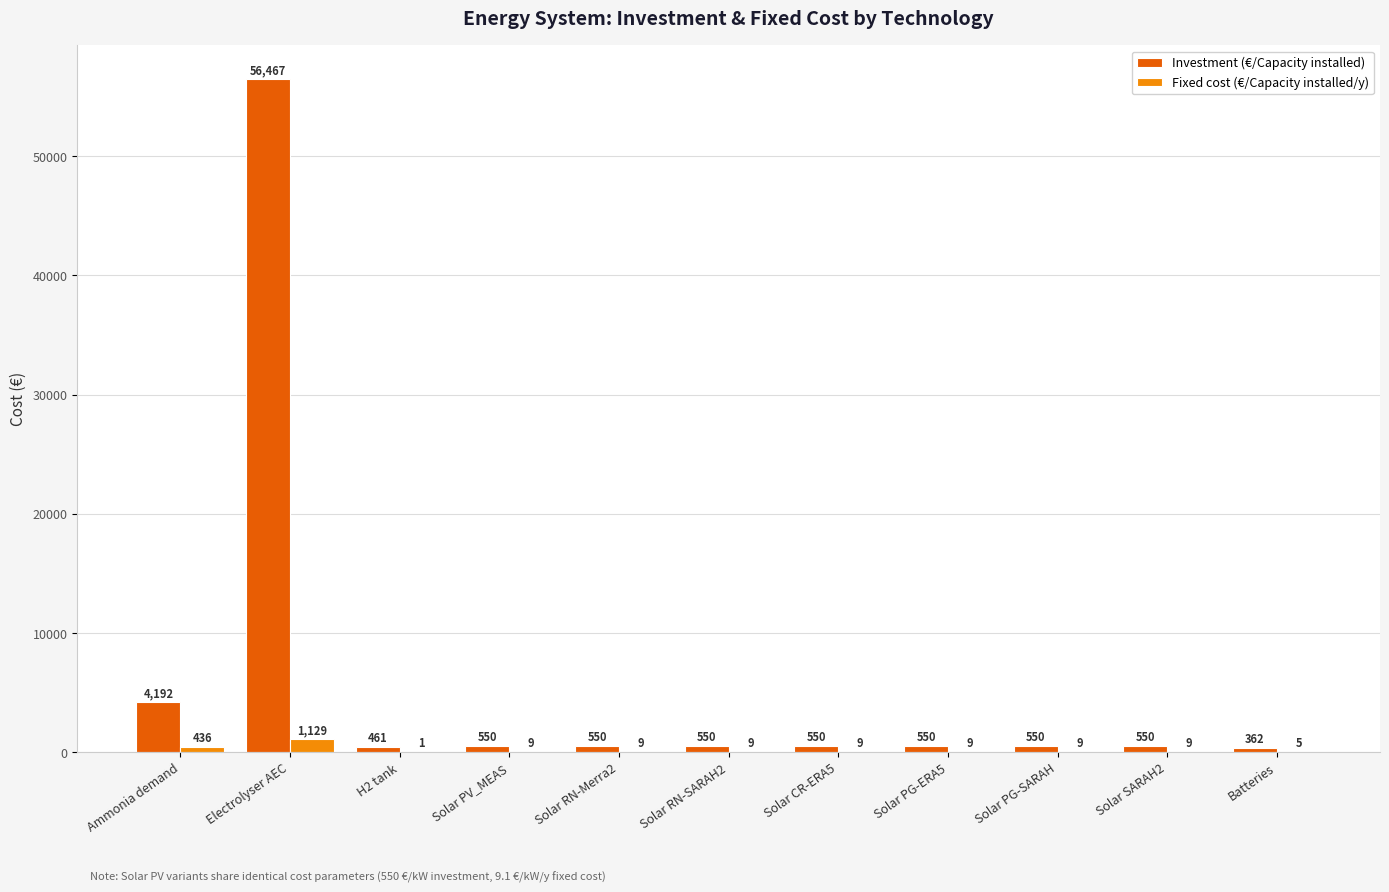

Which category has the highest value across all series?

Electrolyser AEC